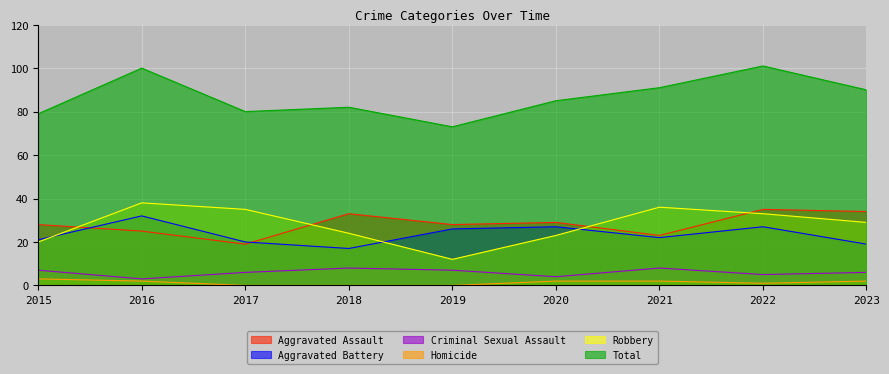

Count the number of categories in the chart.

9